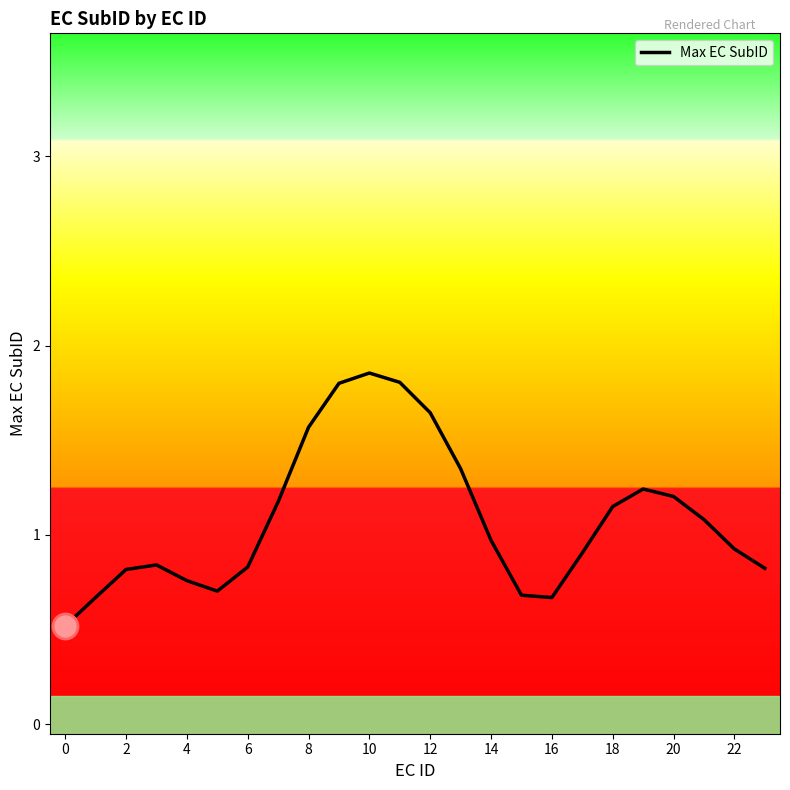

What is the minimum value shown in the chart?

0.5